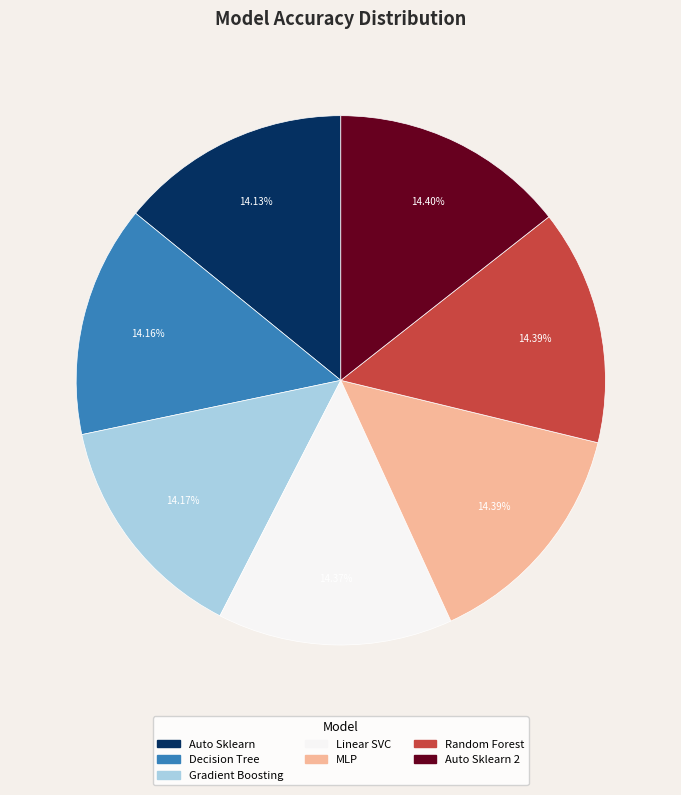

Is there a majority slice in this chart?

No